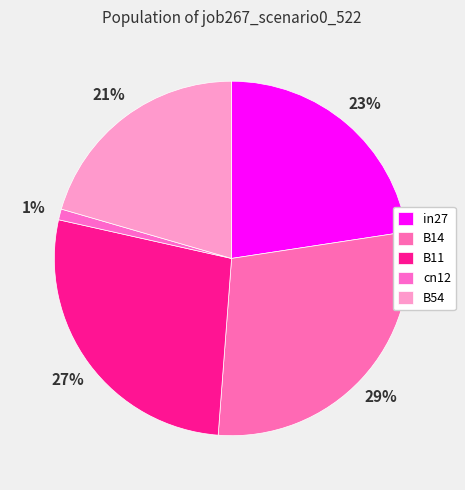

Does cn12 represent more than half of the total?

No